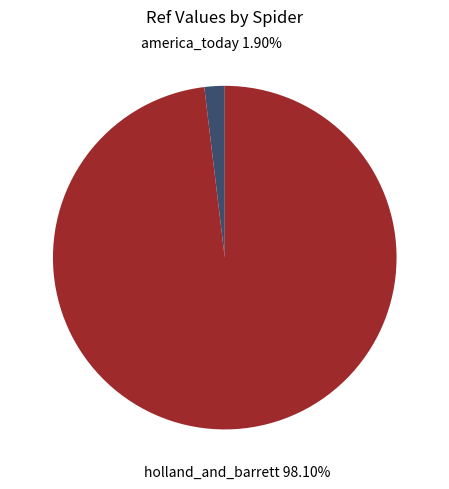

How much of the chart is everything except holland_and_barrett?

1.9%